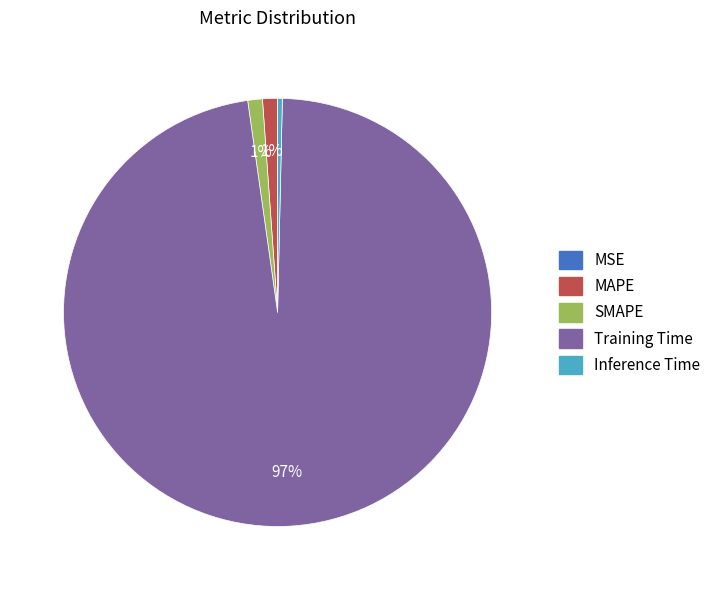

To the nearest percent, what is the average slice percentage?

20%